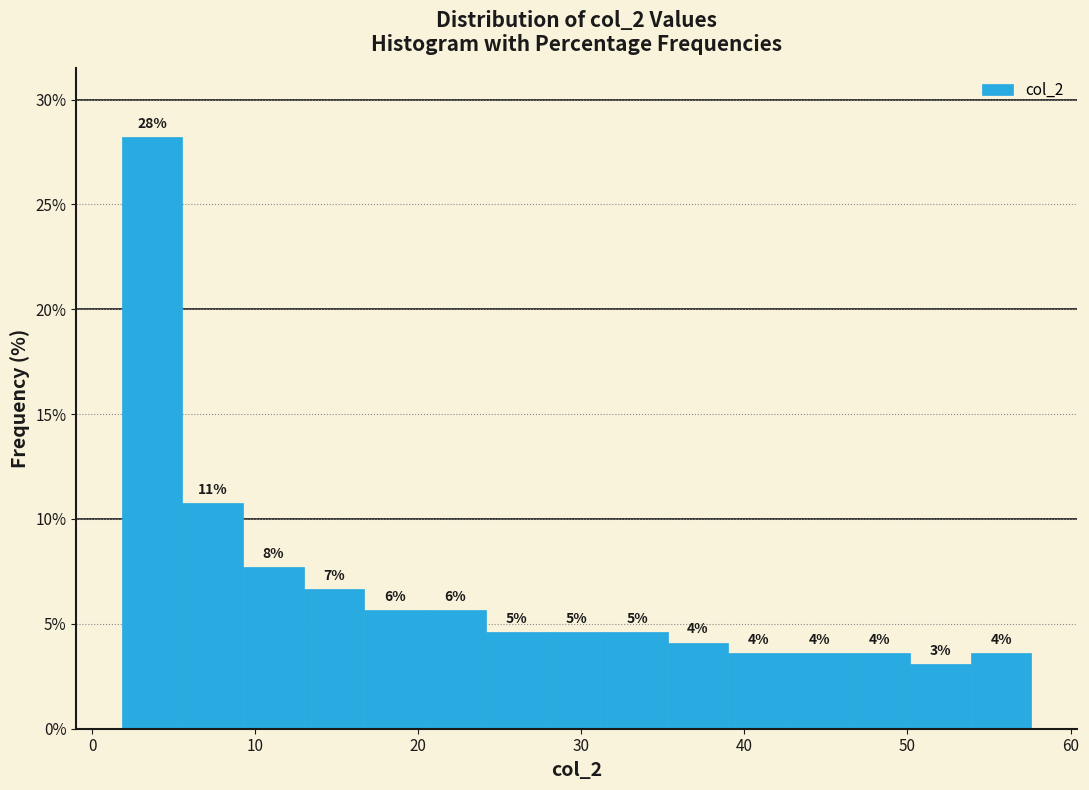

Around what value on the x-axis is the tallest bar? Give the approximate position of its centre, as read against the axis.

4